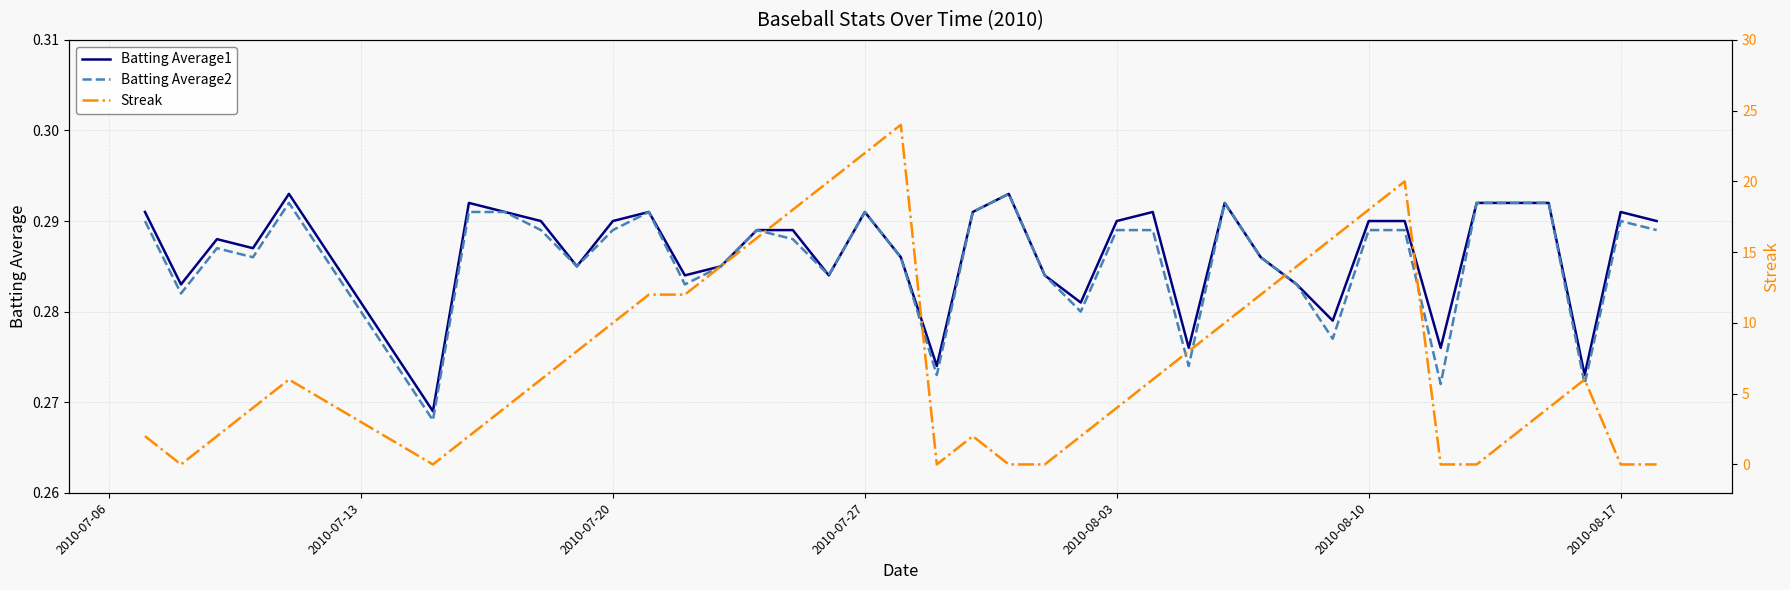

Which series has the largest range (max minus min)?

Streak